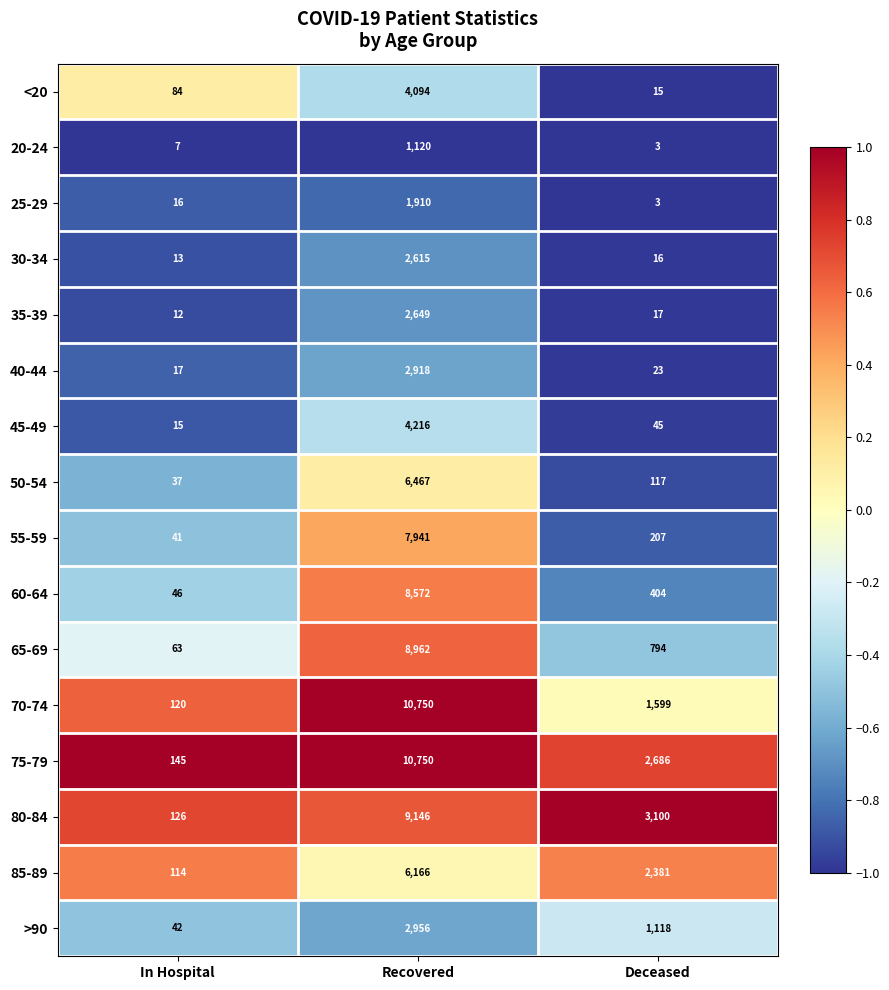

The 55-59 series shows 64 at Deceased. True or false?

False